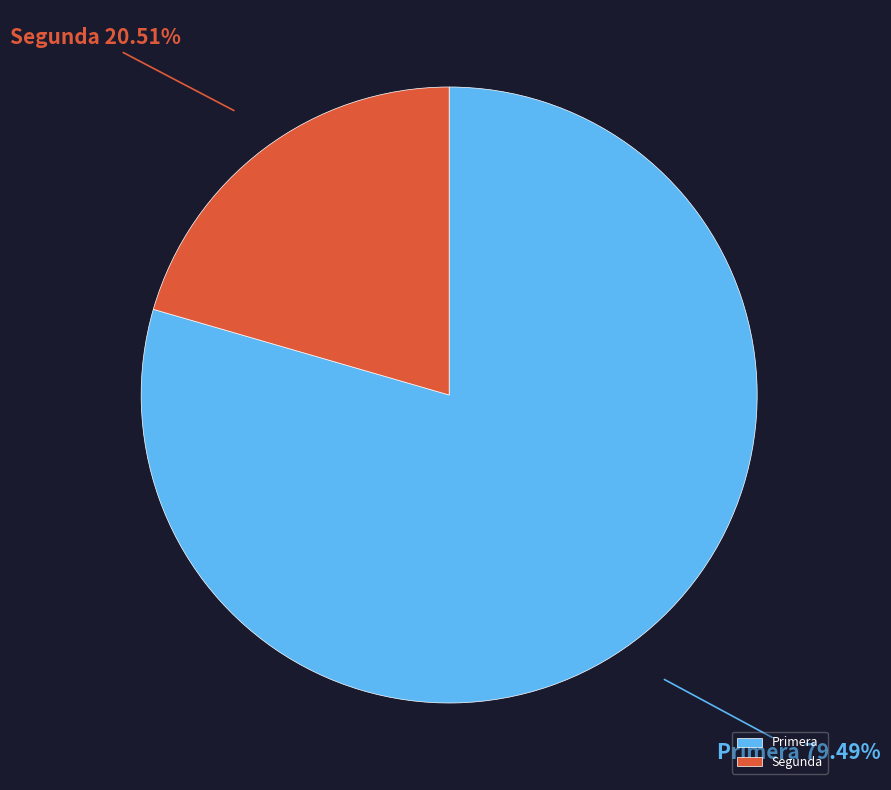

To the nearest percent, what is the difference between the Primera and Segunda slice percentages?

59%